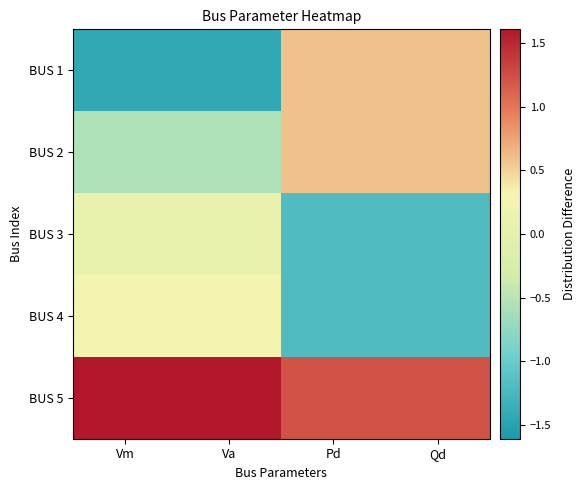

Which series has the widest spread of values?

BUS 1